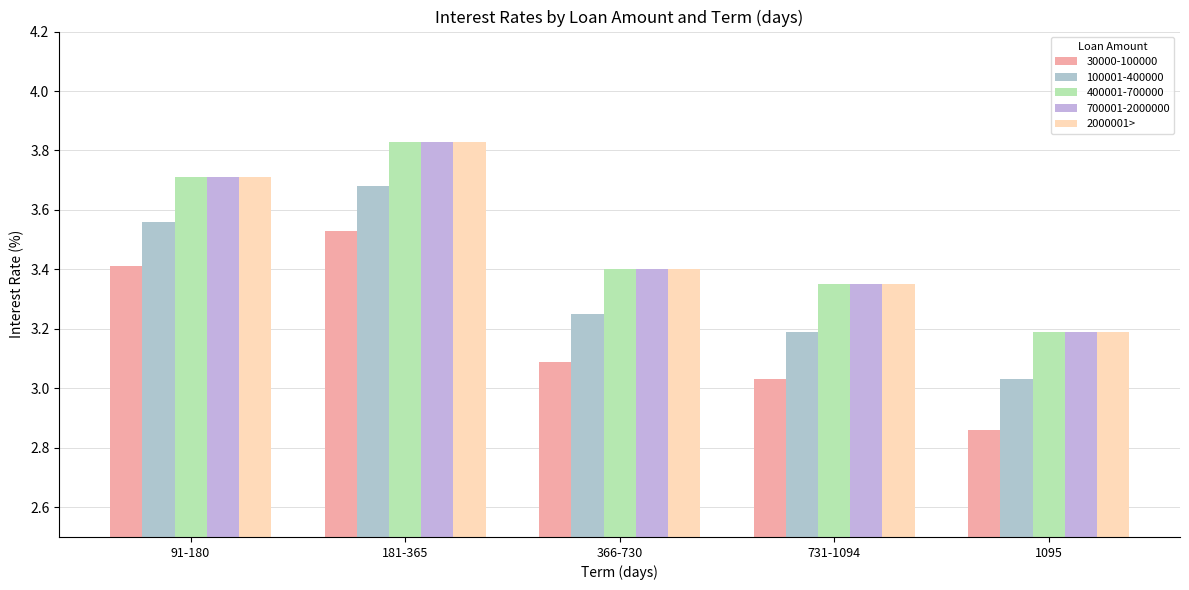

What is the label of the 3rd bar from the right?

366-730